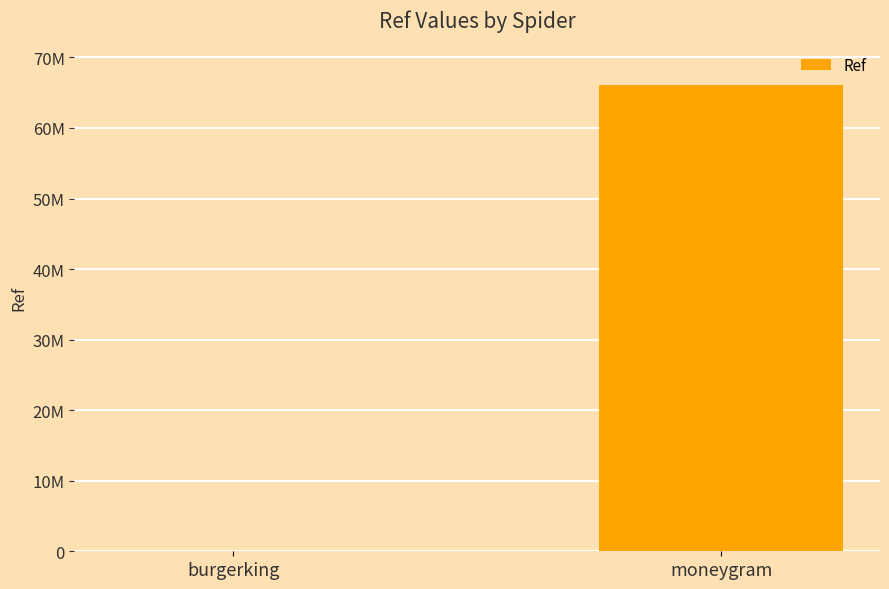

Approximately how many times larger is the value at moneygram compared to burgerking?

15056.2